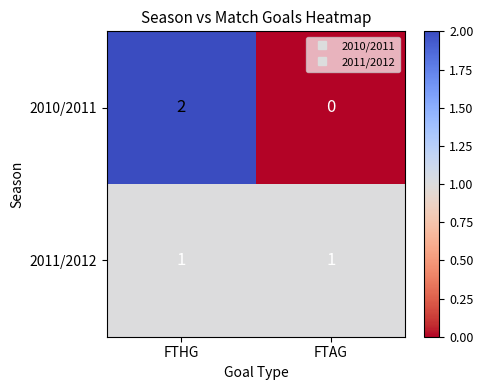

Count the number of categories in the chart.

2